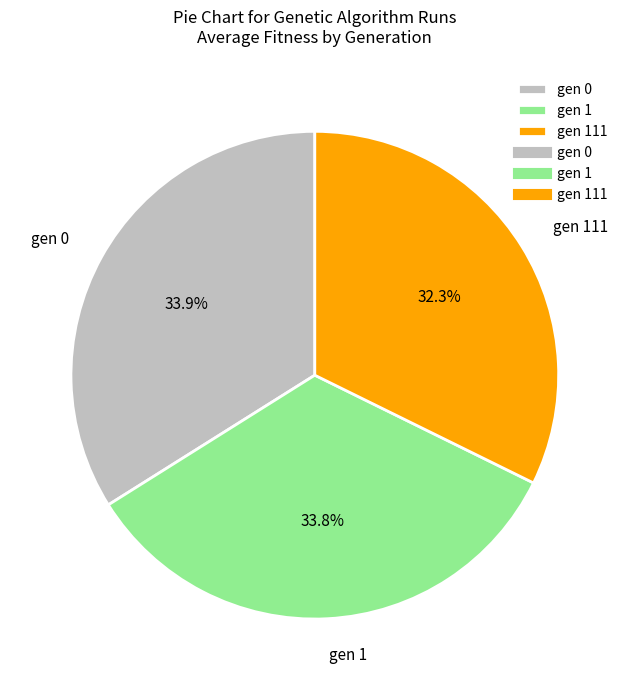

Is there any slice that represents more than half of the pie?

No